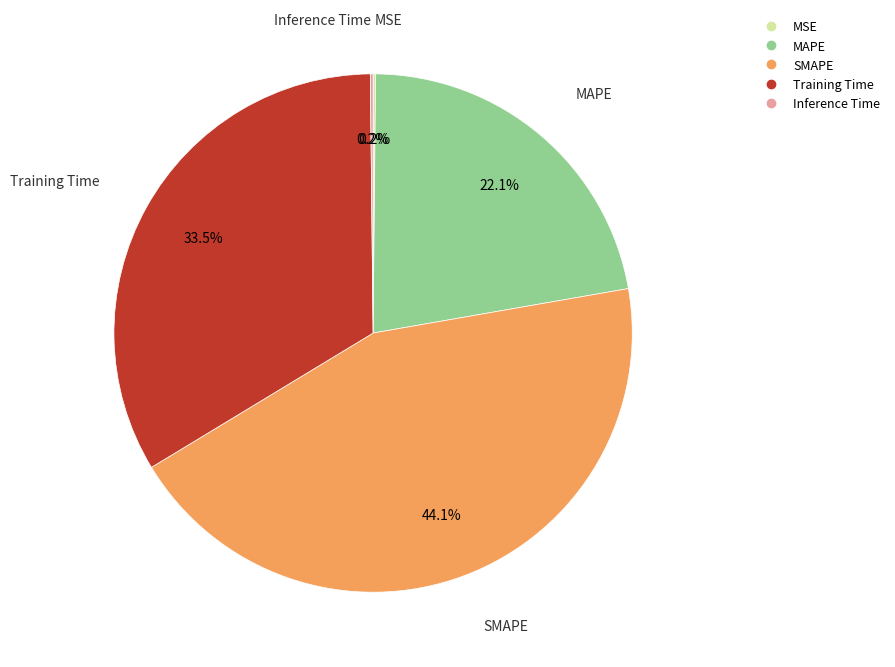

Is the sum of Training Time and MAPE greater than half?

Yes